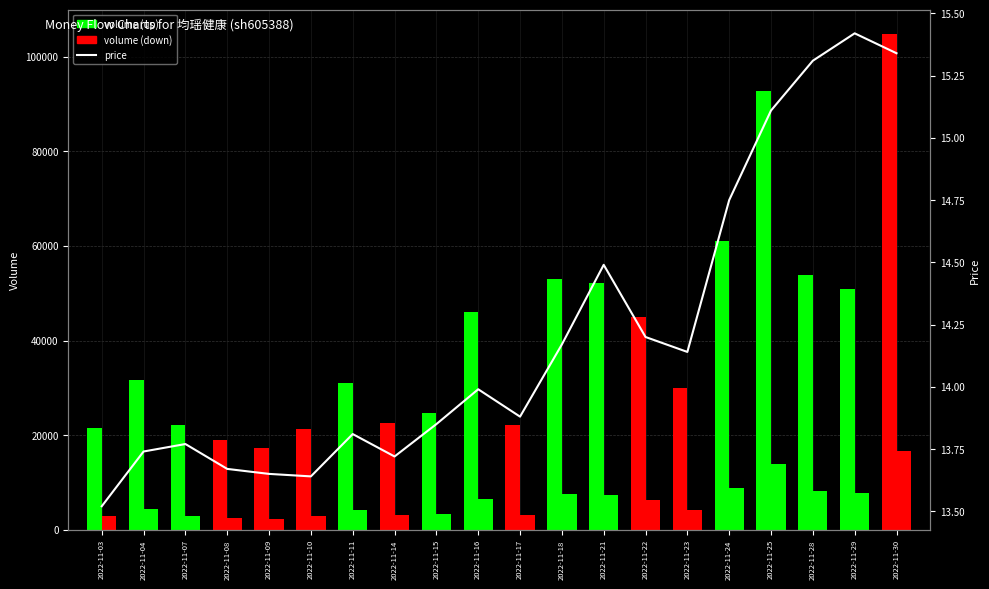

Rank the categories by volume value from highest to lowest.

2022-11-30, 2022-11-25, 2022-11-24, 2022-11-28, 2022-11-18, 2022-11-21, 2022-11-29, 2022-11-16, 2022-11-22, 2022-11-04, 2022-11-11, 2022-11-23, 2022-11-15, 2022-11-14, 2022-11-17, 2022-11-07, 2022-11-03, 2022-11-10, 2022-11-08, 2022-11-09